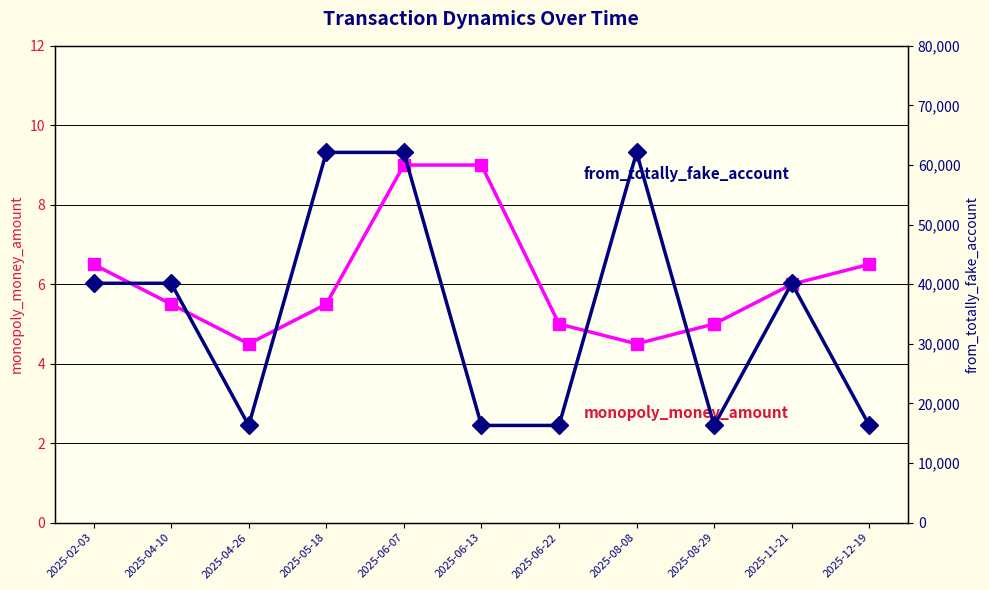

Reading left to right, extract all data points from this chart.

monopoly_money_amount: 6.5	5.5	4.5	5.5	9.0	9.0	5.0	4.5	5.0	6.0	6.5
from_totally_fake_account: 40160.0	40160.0	16308.0	62122.0	62122.0	16308.0	16308.0	62122.0	16308.0	40160.0	16308.0